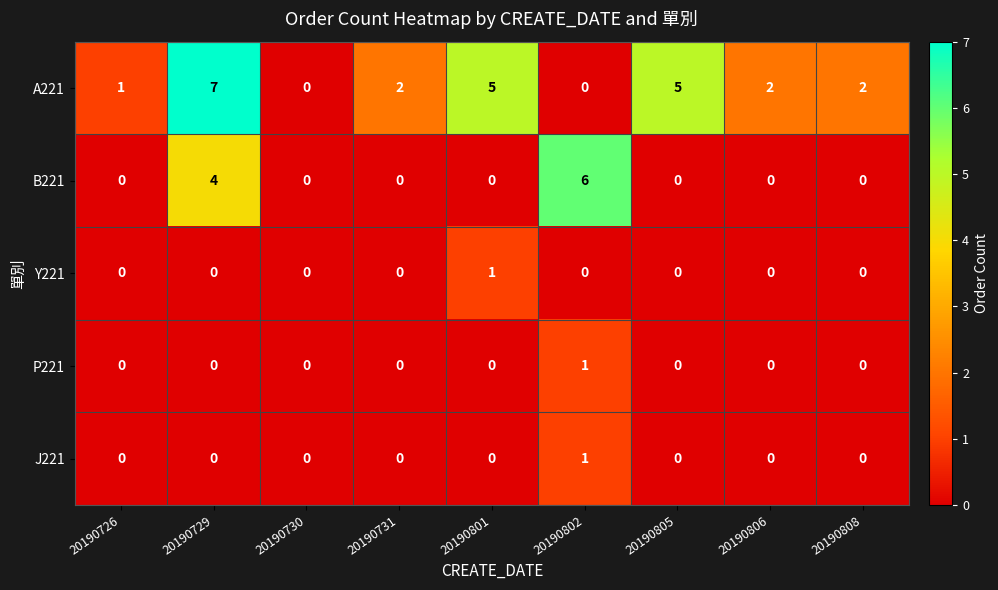

At which category is the sum across all series the highest?

20190729